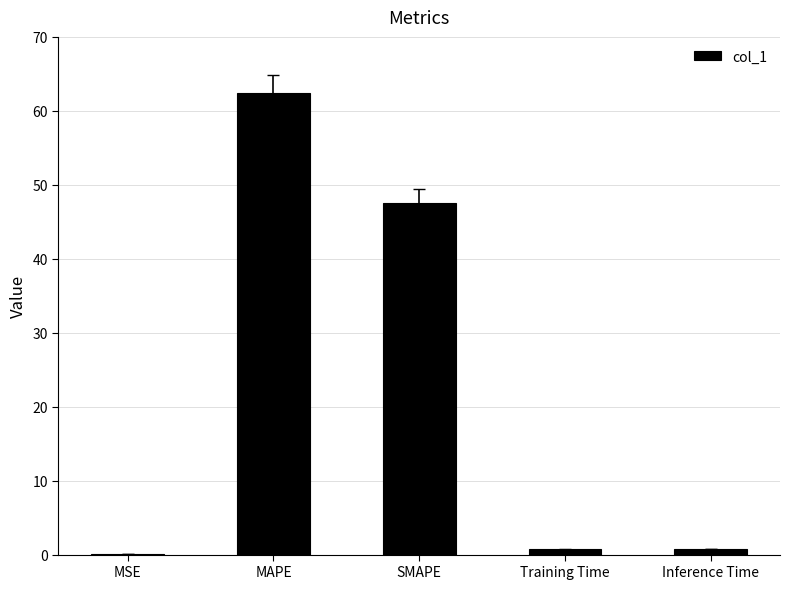

What is the sum of the values at SMAPE and MAPE?

110.0